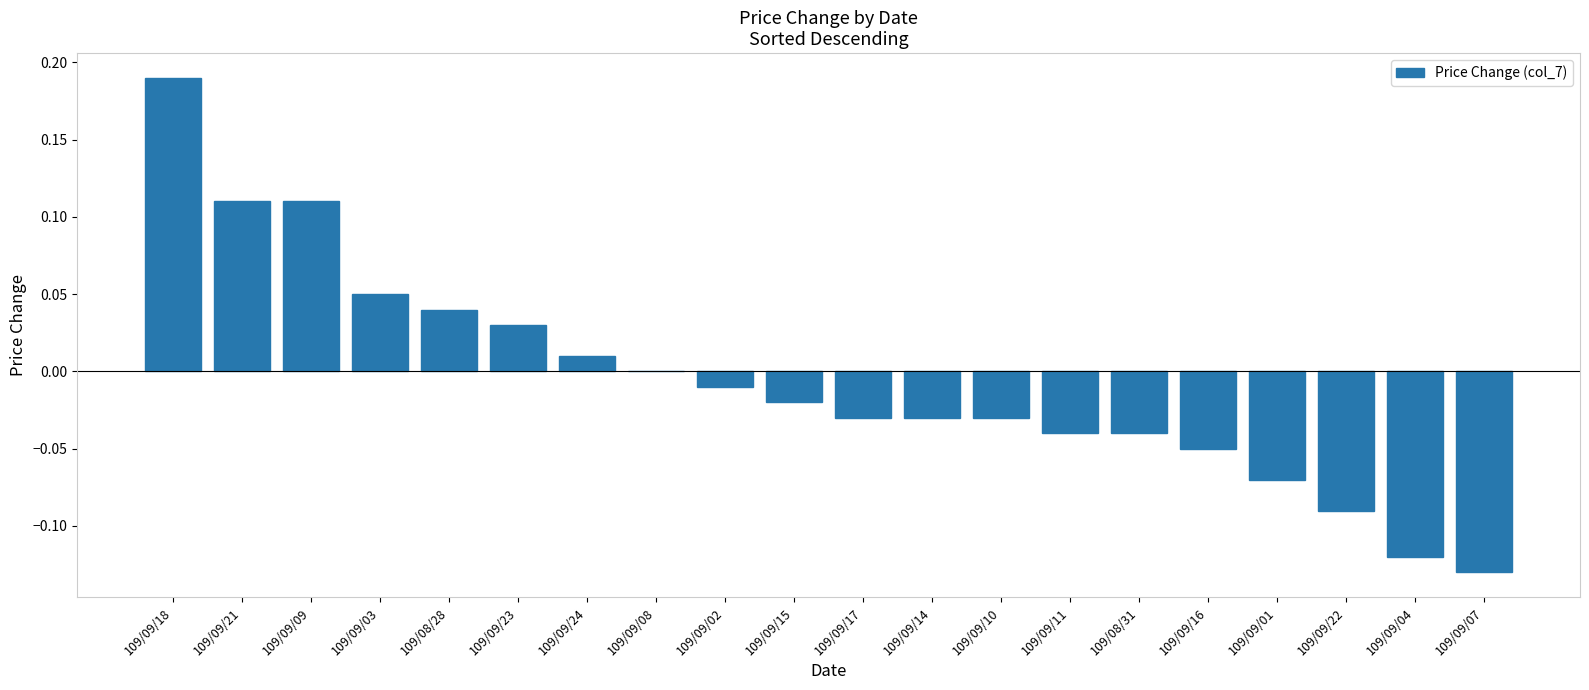

Between 109/09/10 and 109/09/08, which is larger?

109/09/08